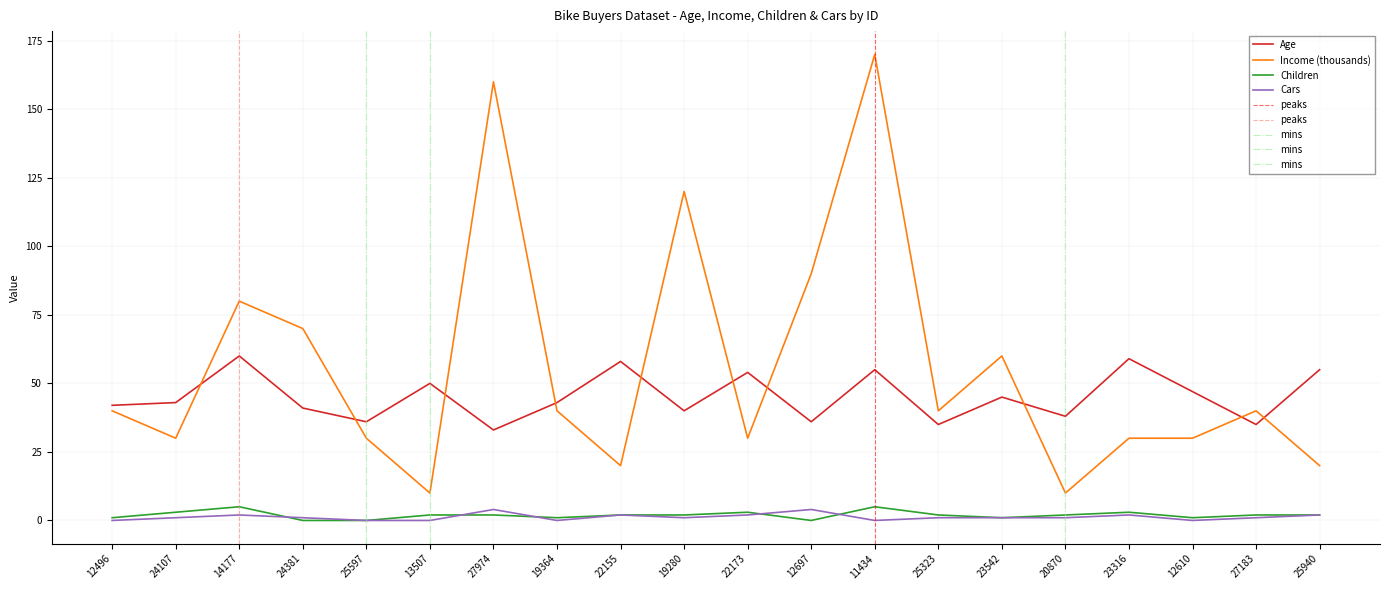

How many values in the Income series exceed 40?

7